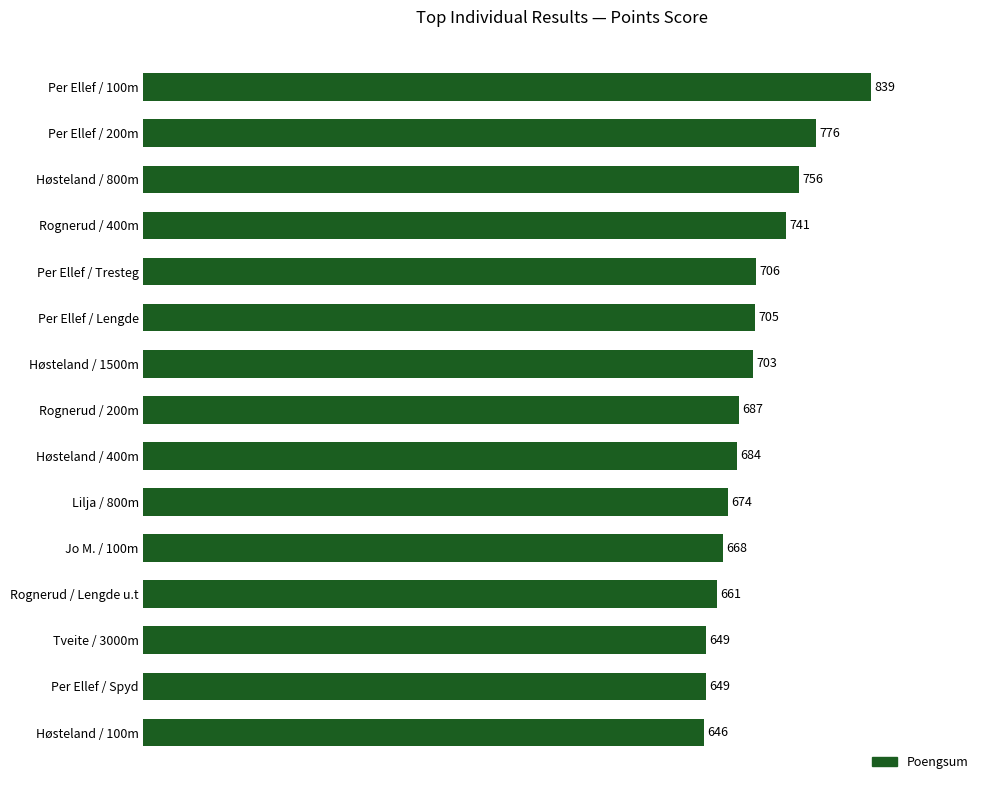

How many values are below 687?

7